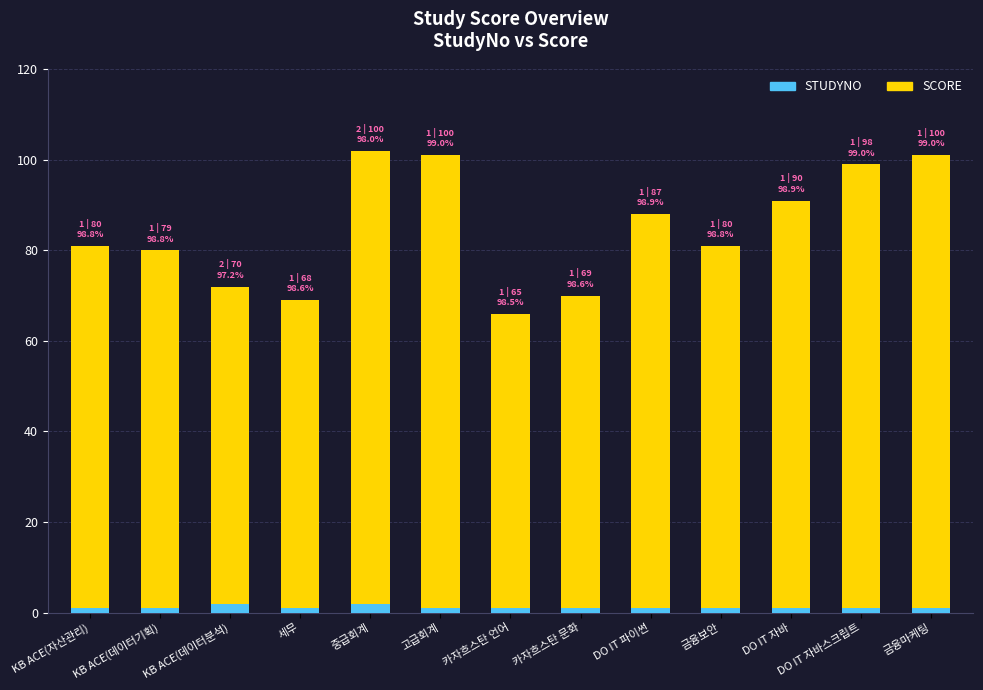

What is the sum of all STUDYNO values?

15